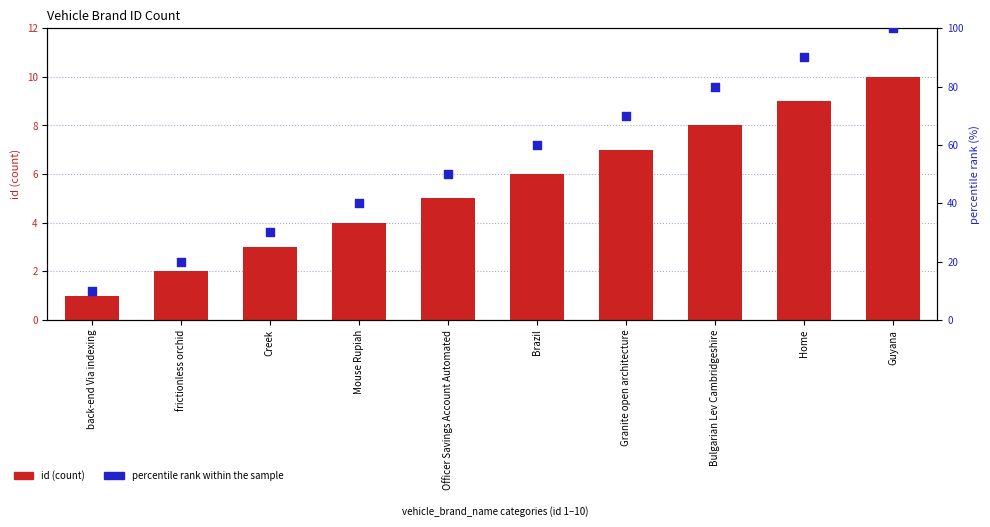

What are all the series names shown in the legend?

id, percentile rank within the sample